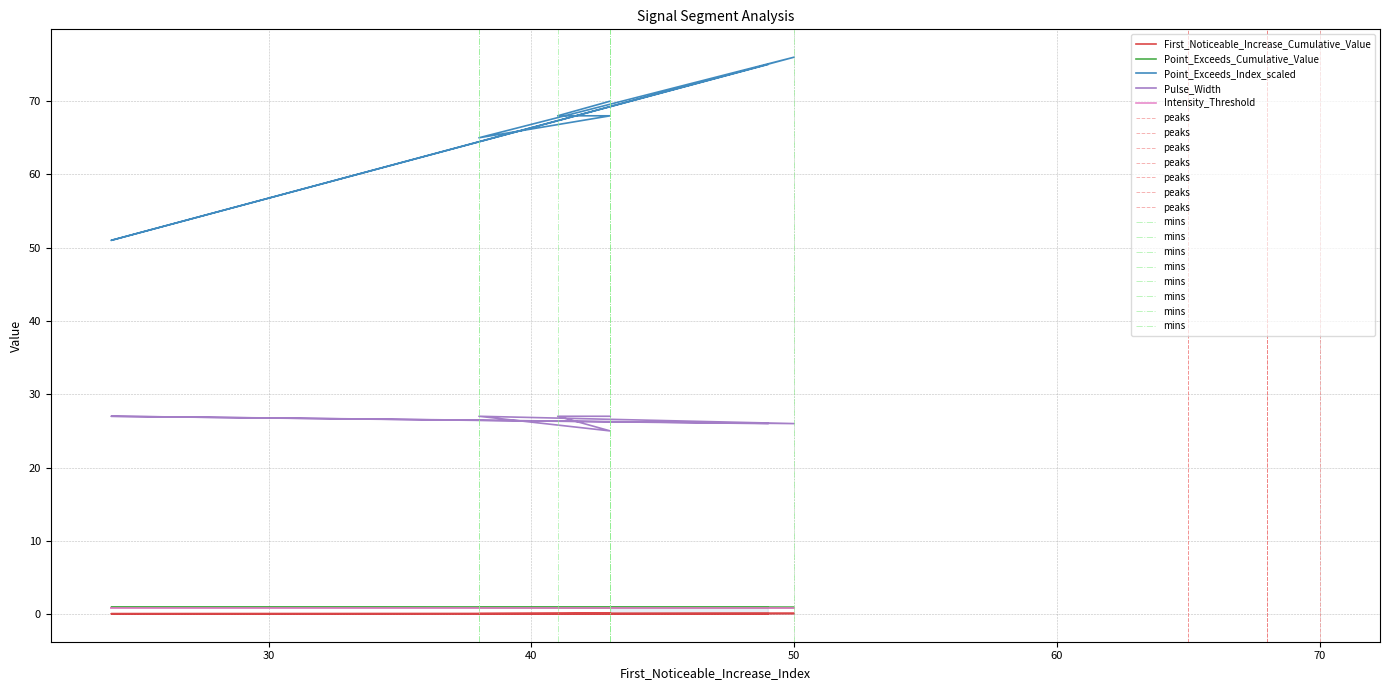

Which category has the highest value across all series?

50